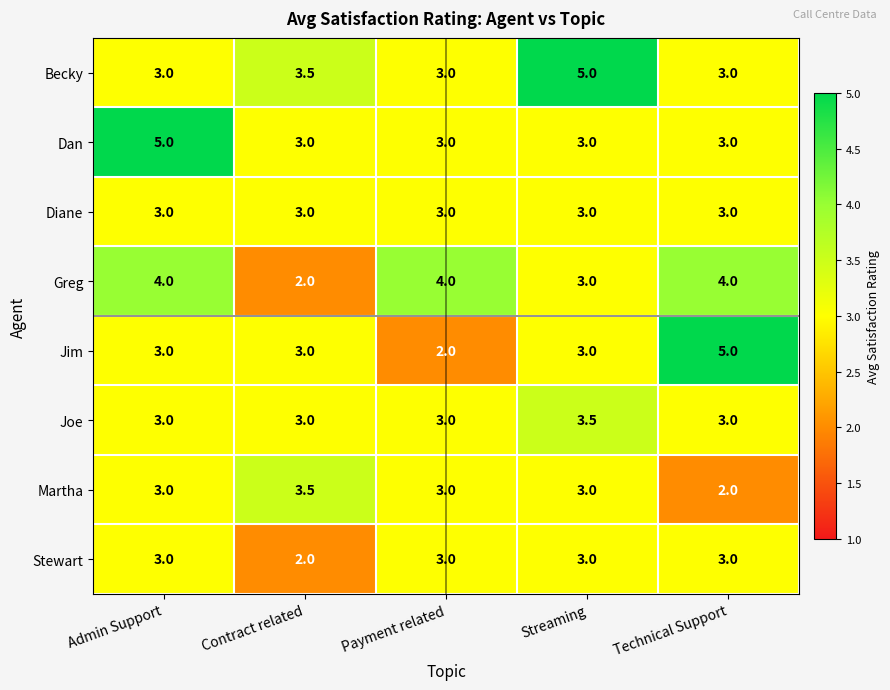

Where is Stewart nearest to the value 2?

Contract related